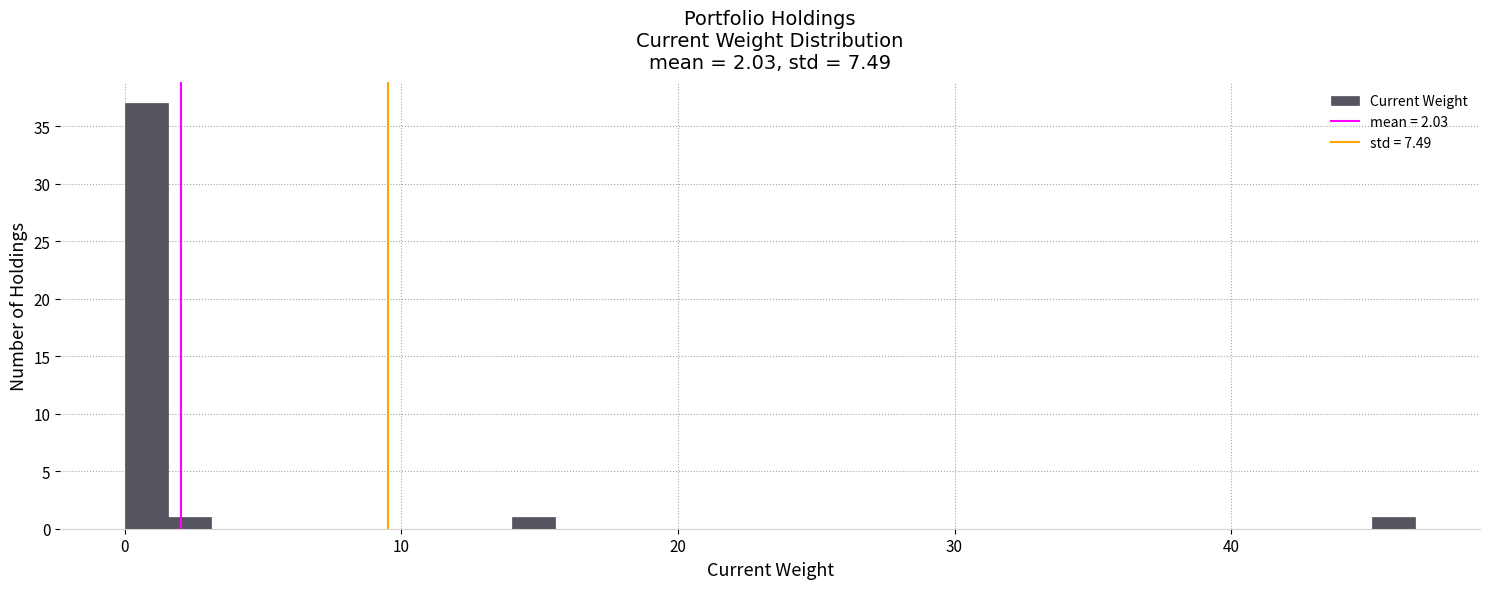

Read against the x-axis, roughly where is the centre of the tallest bar?

1